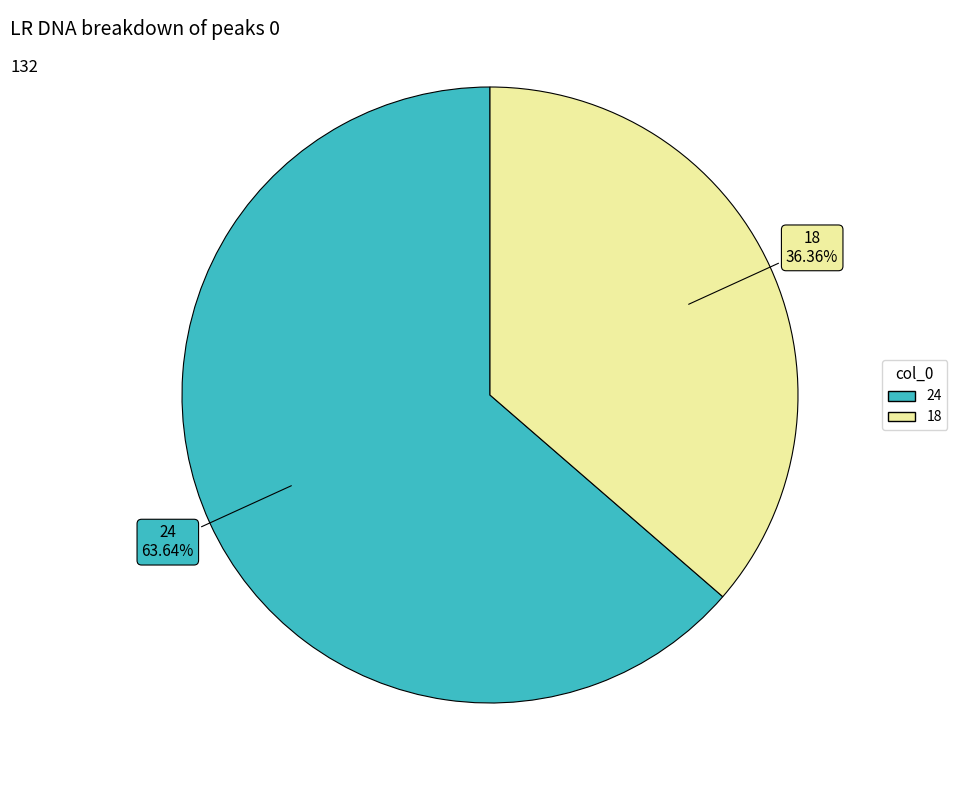

The 18 slice represents 36% of the pie. True or false?

True